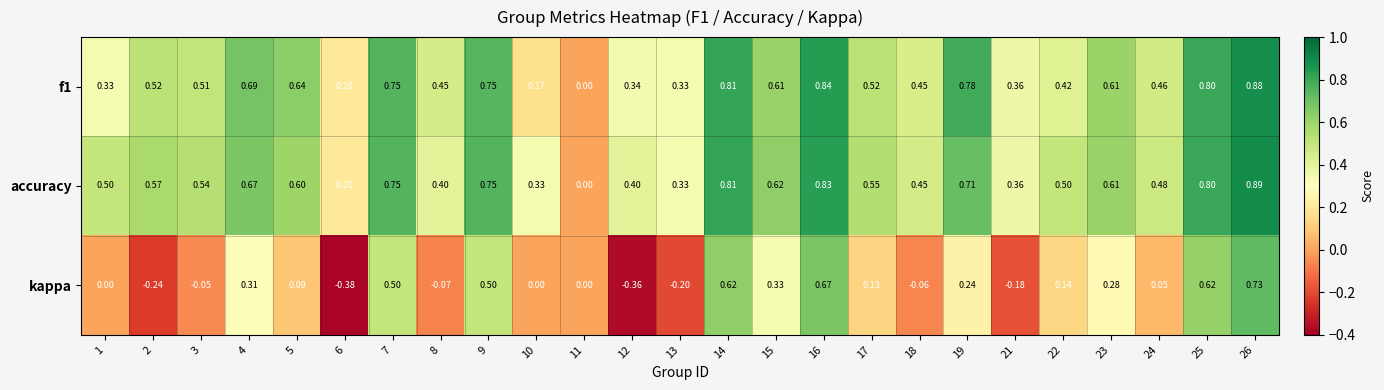

Is the value of accuracy at 7 greater than the value of f1 at 15?

Yes